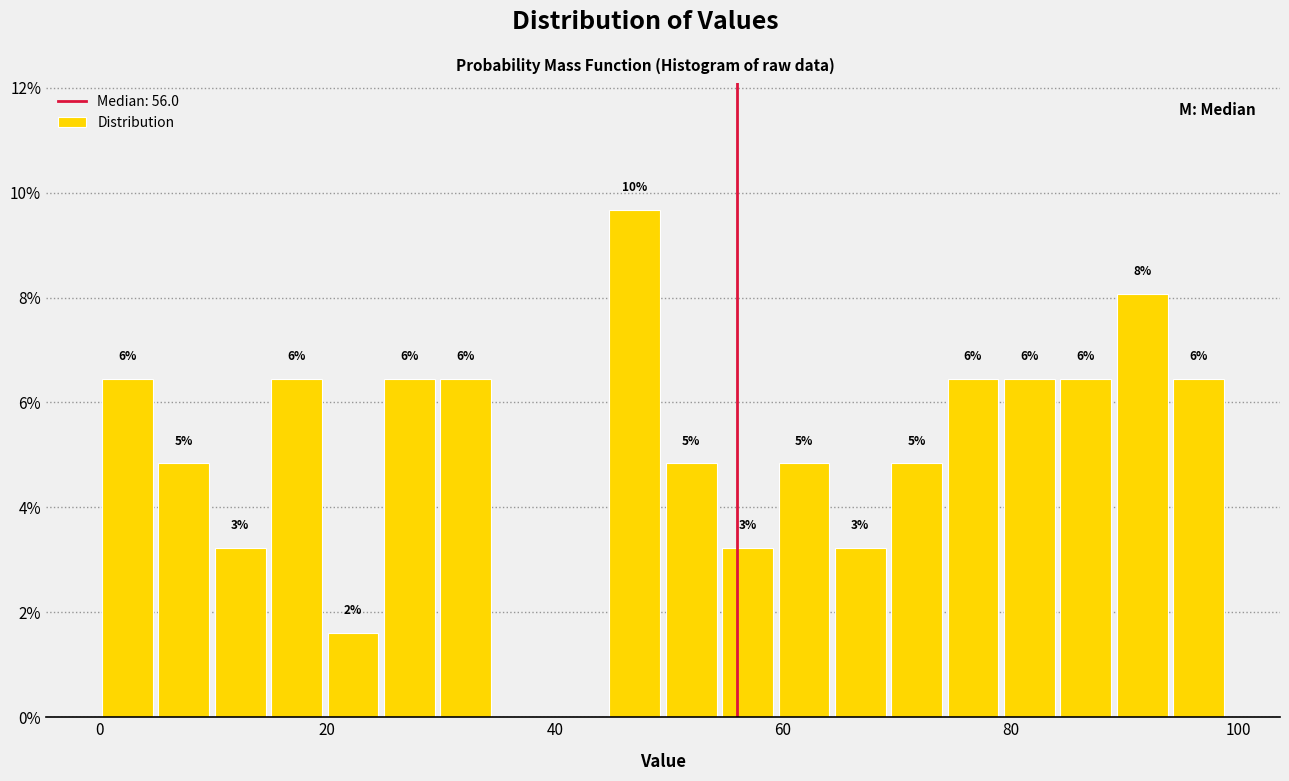

Read against the x-axis, roughly where is the centre of the tallest bar?

48